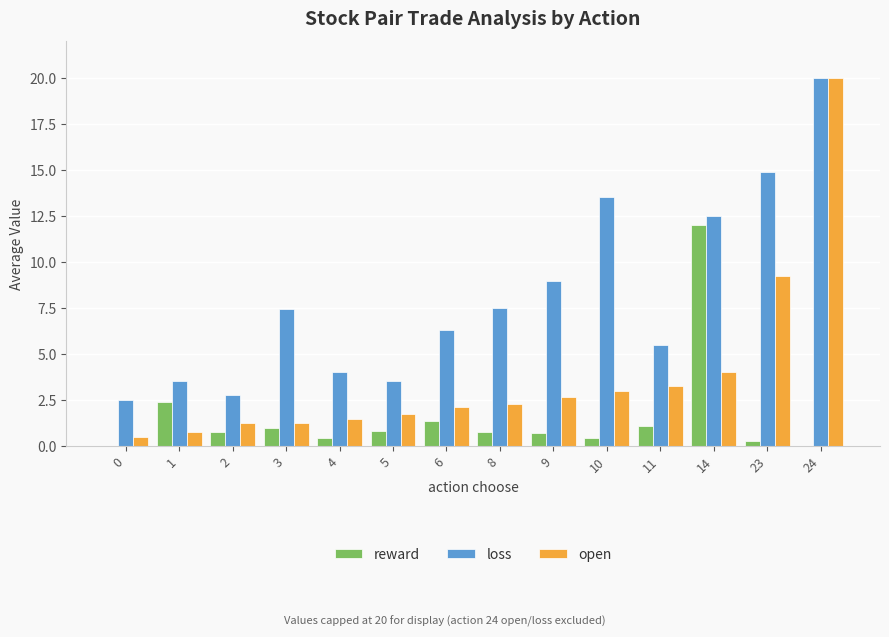

At which category is the sum across all series the highest?

24